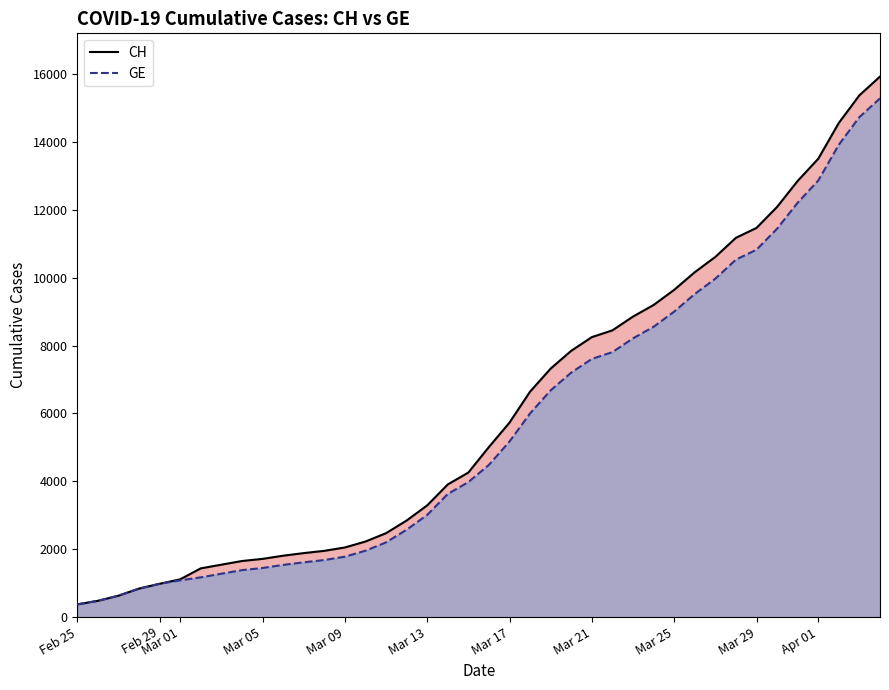

What is the minimum value shown in the chart?

375